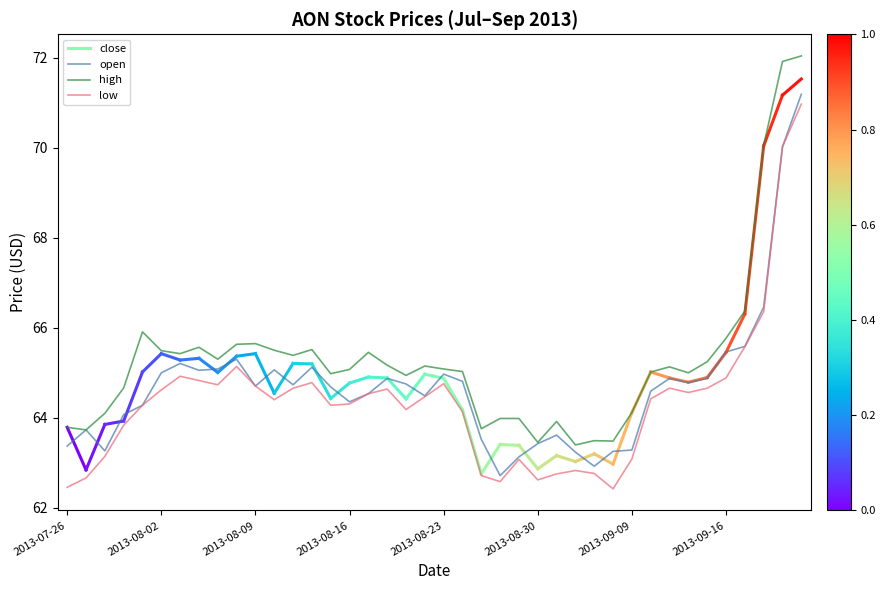

Which series has the largest total across all categories?

high